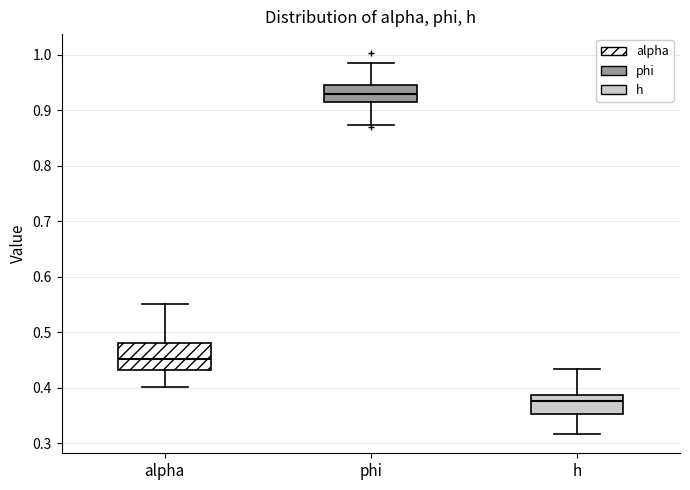

Which box has the lowest median line?

h